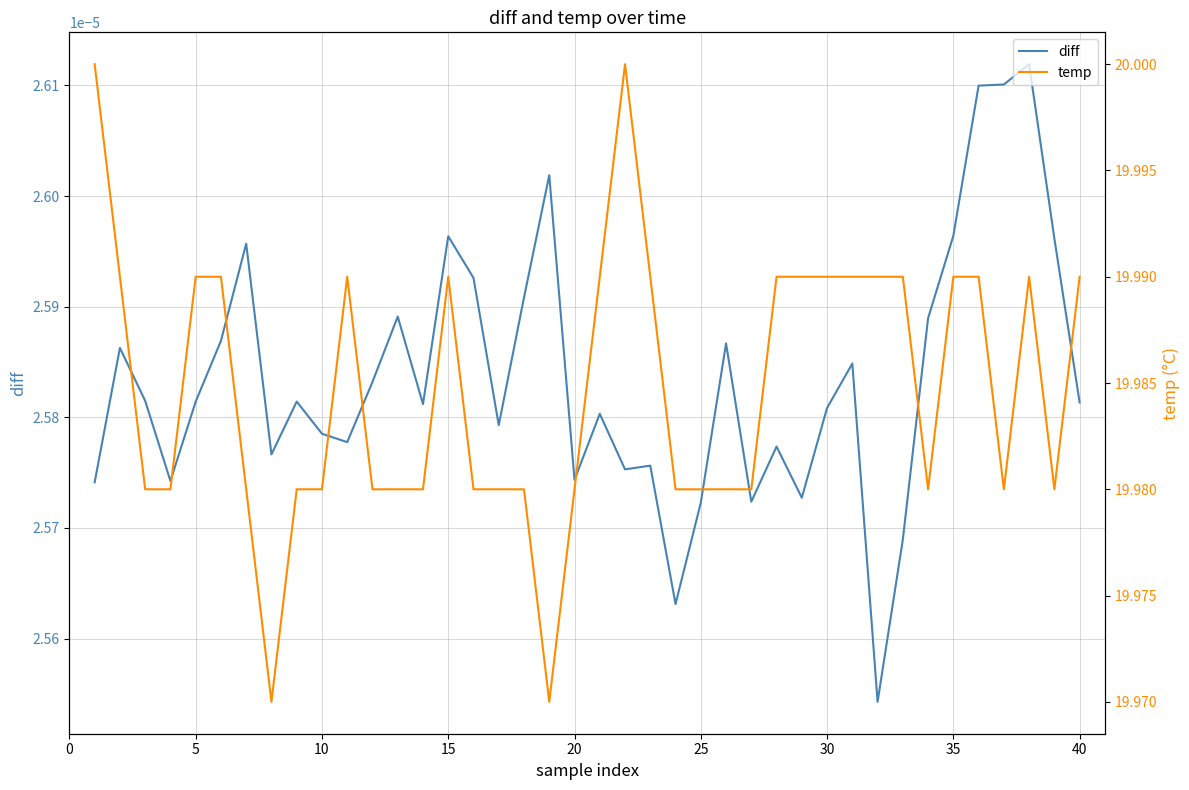

The value of diff at 15 is 0.0. True or false?

False